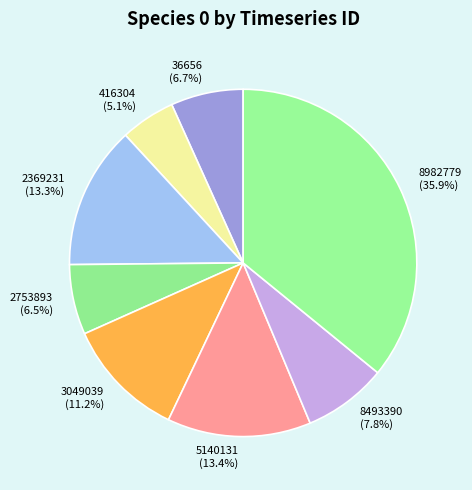

Does 2369231 represent more than half of the total?

No